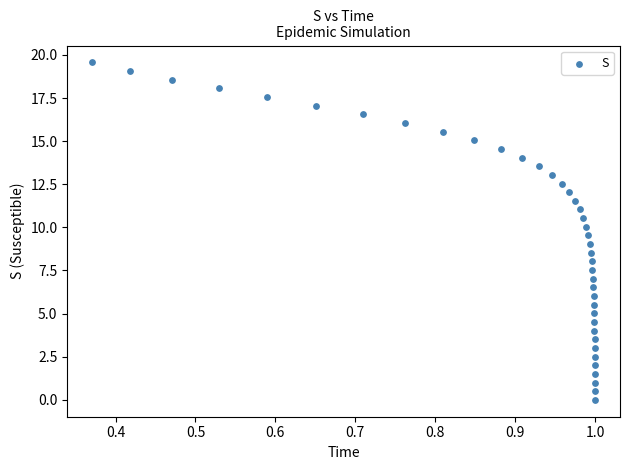

What is the range of X values (max minus min)?

0.6